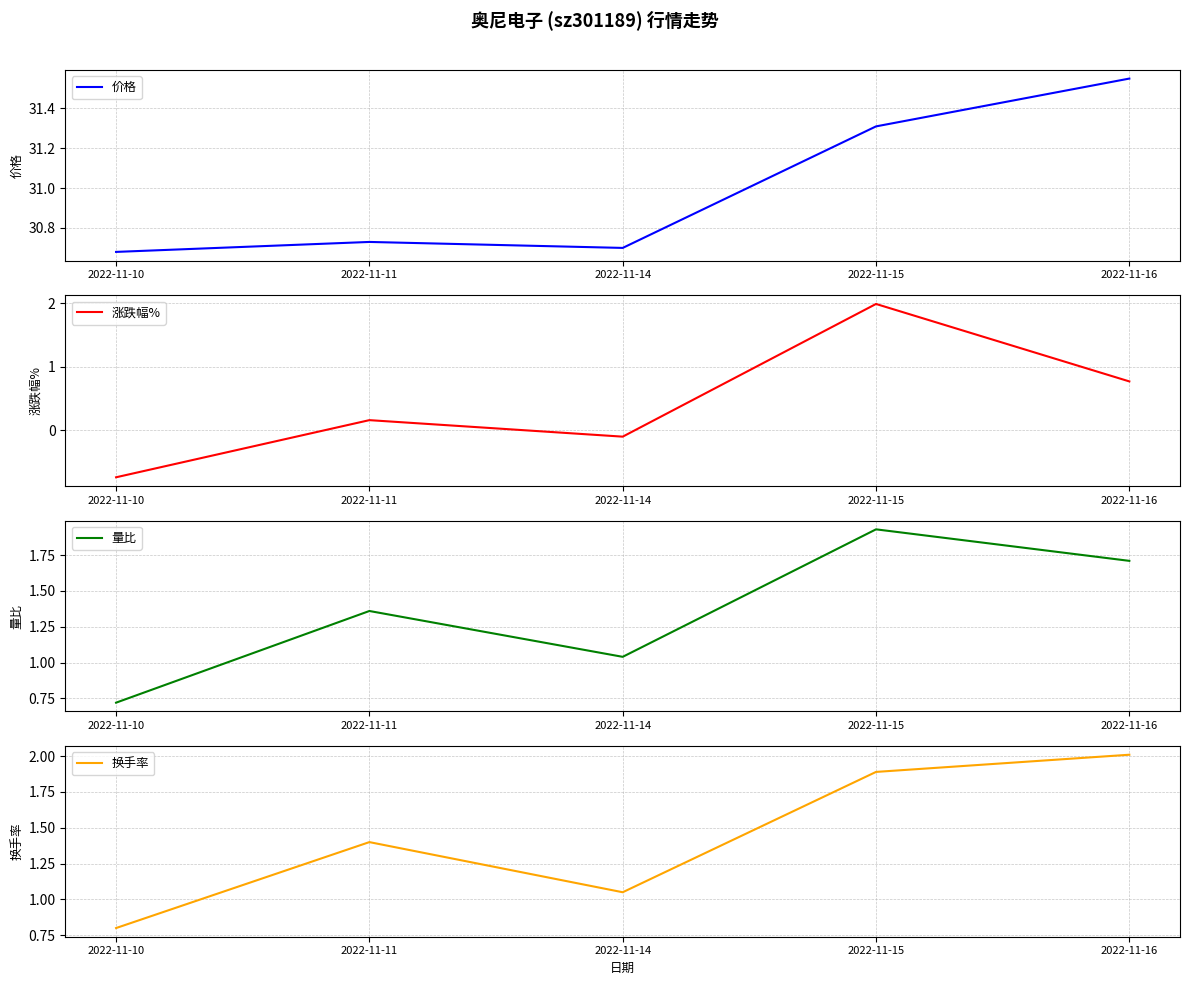

What is the spread (max minus min) of values at 2022-11-16?

30.8